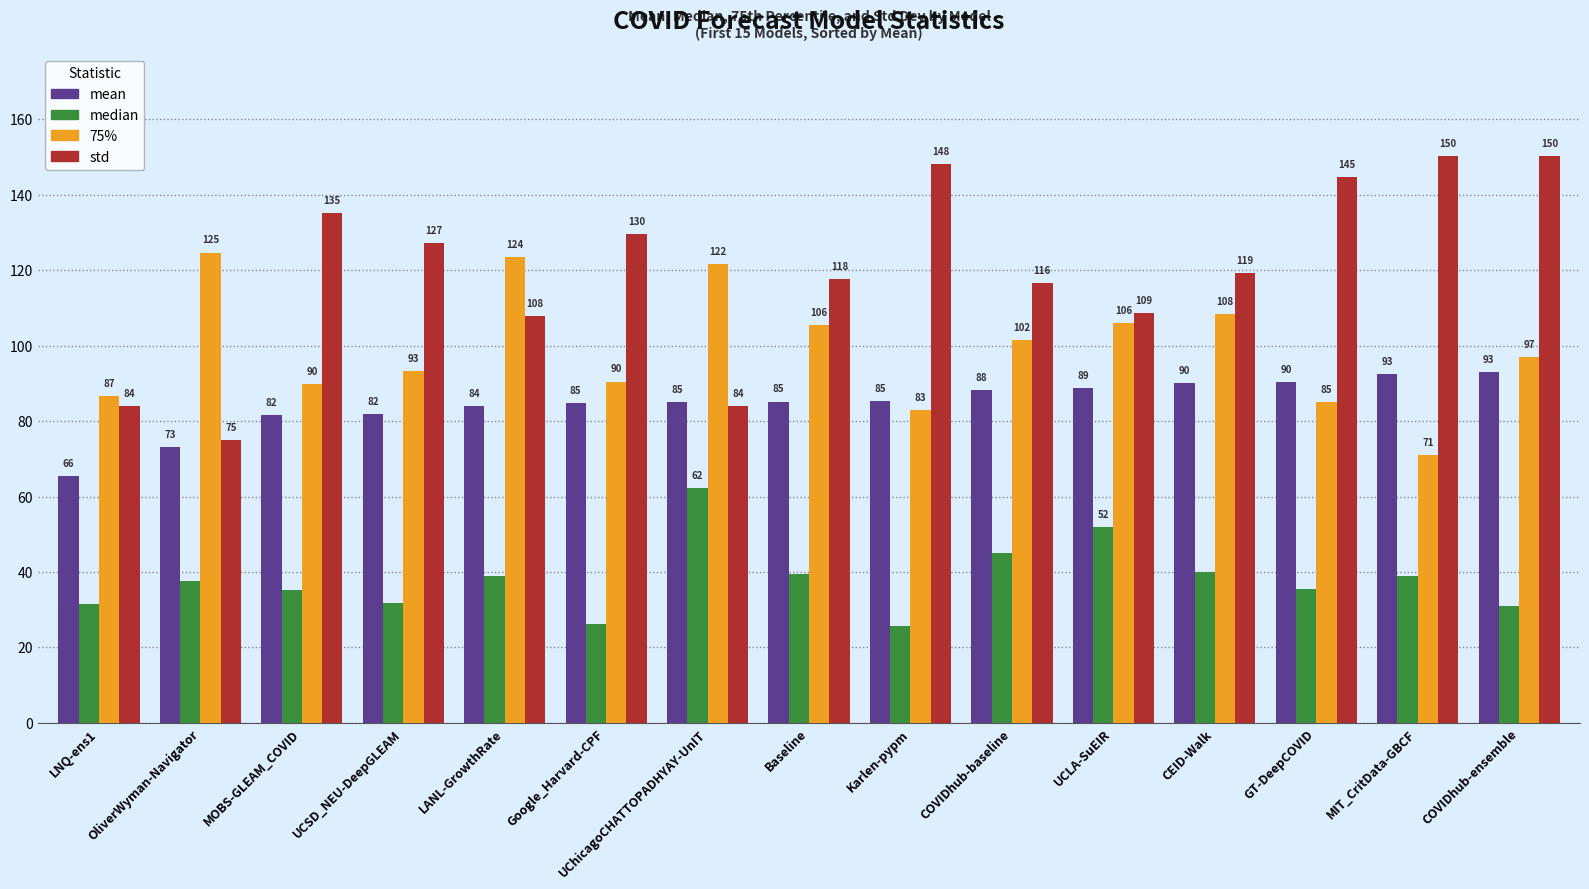

List the series in order of their overall mean, highest first.

std, 75%, mean, median